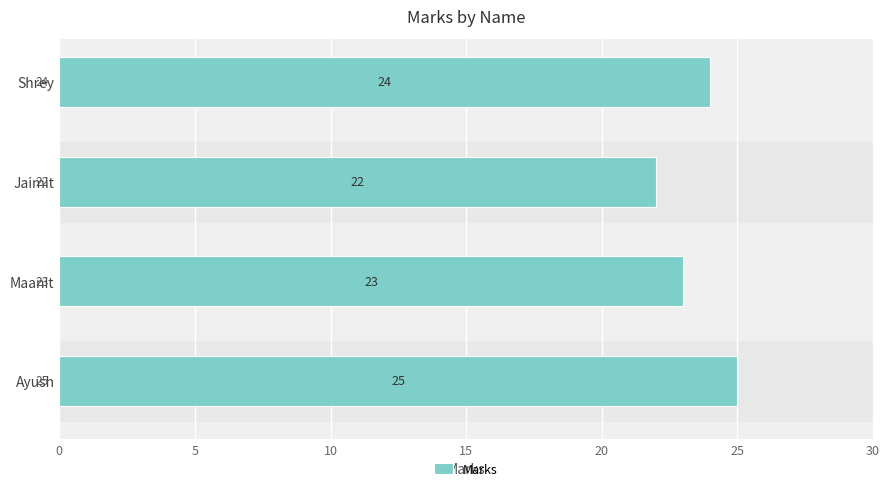

What is the sum of all values?

94